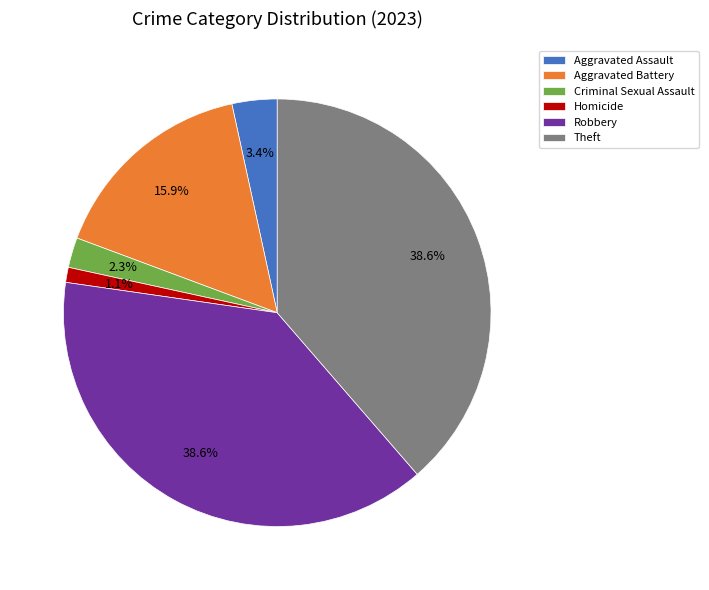

Which slice is the smallest?

Homicide